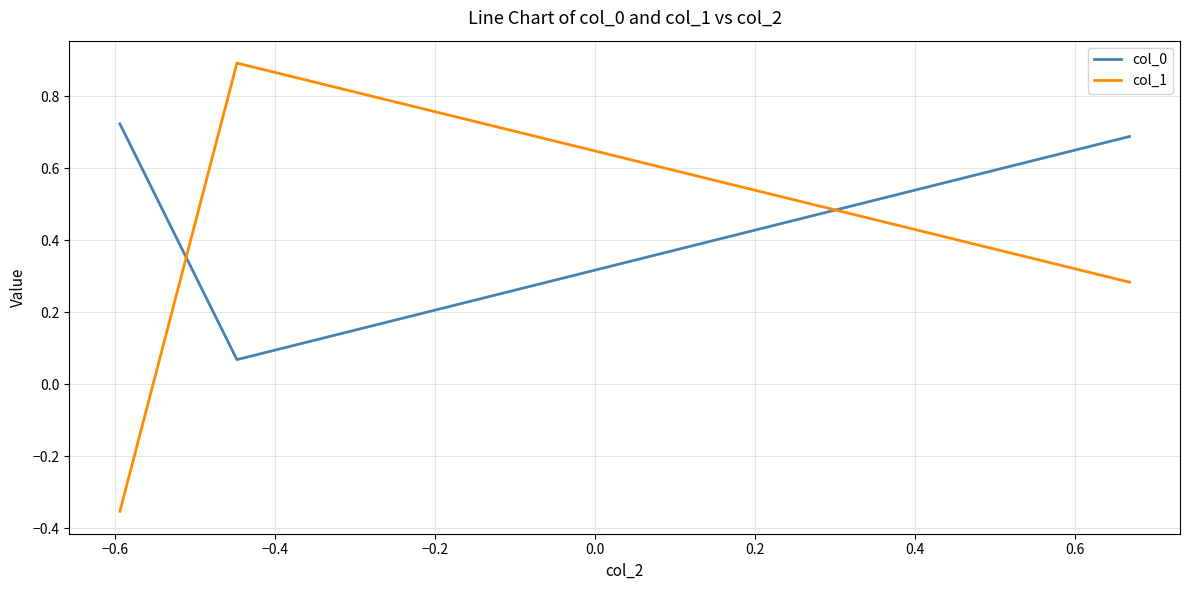

What is the sum of all col_0 values?

1.5